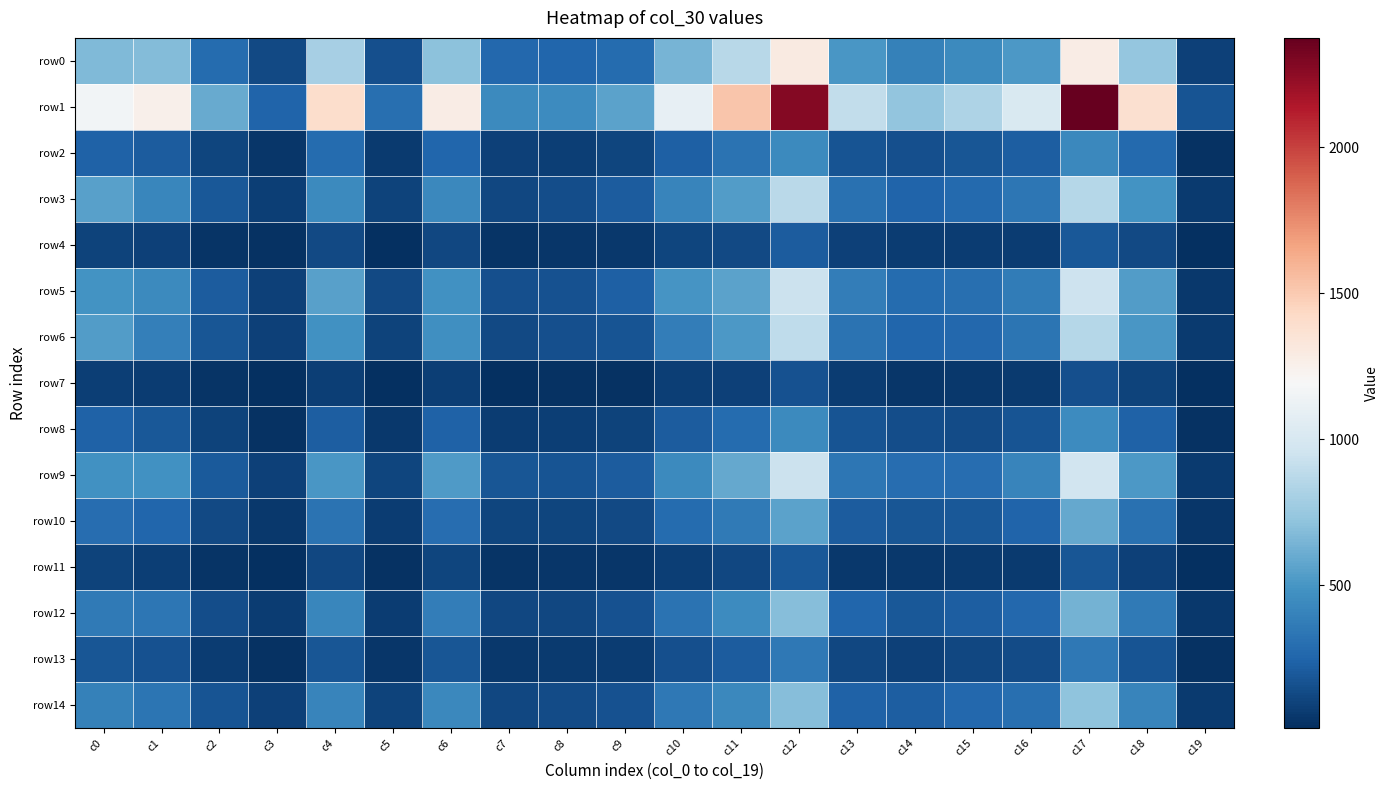

What is the smallest value displayed?

12